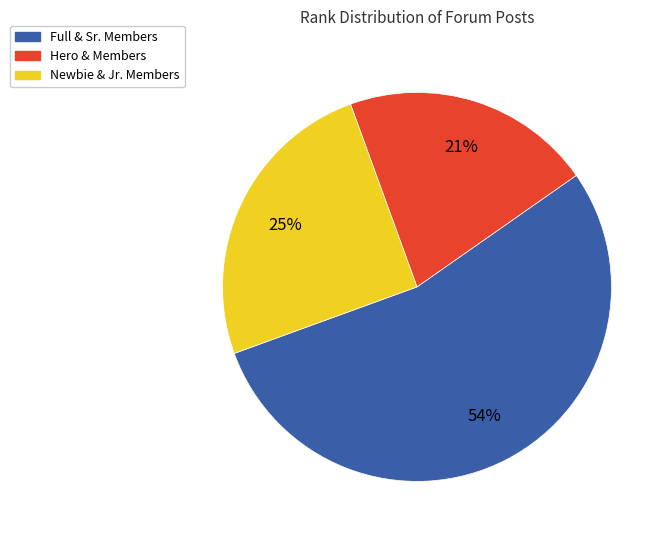

Does any single category account for the majority?

Yes